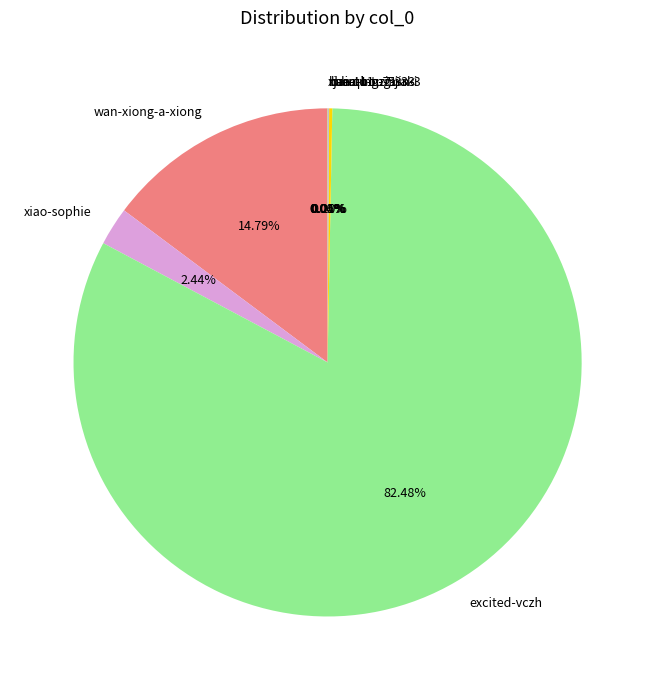

What is the largest slice in the pie chart?

excited-vczh